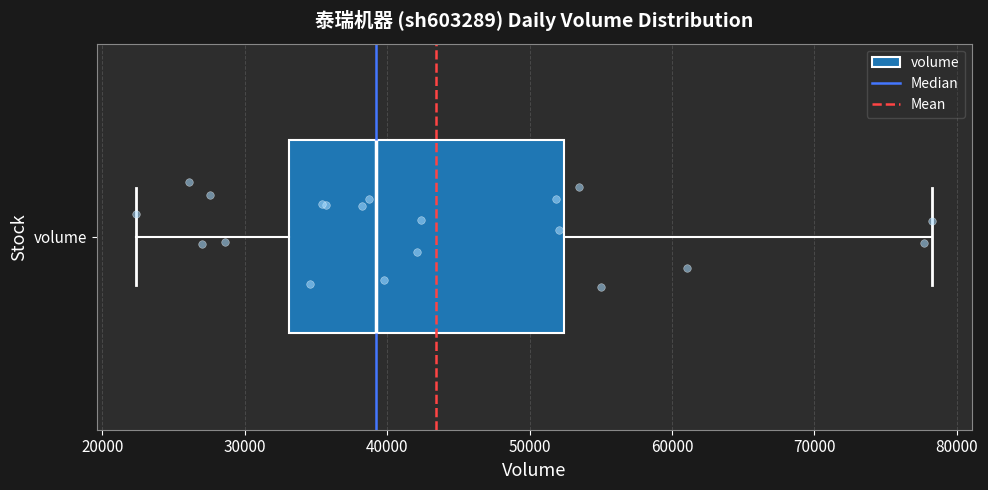

Read this box plot against the x-axis: the position of the median line, the range covered by the box, and the ends of both whiskers. The values are not printed on the chart, so give them approximately, as read against the axis.

median 39000, box 33000 to 52000, whiskers 22000 to 78000